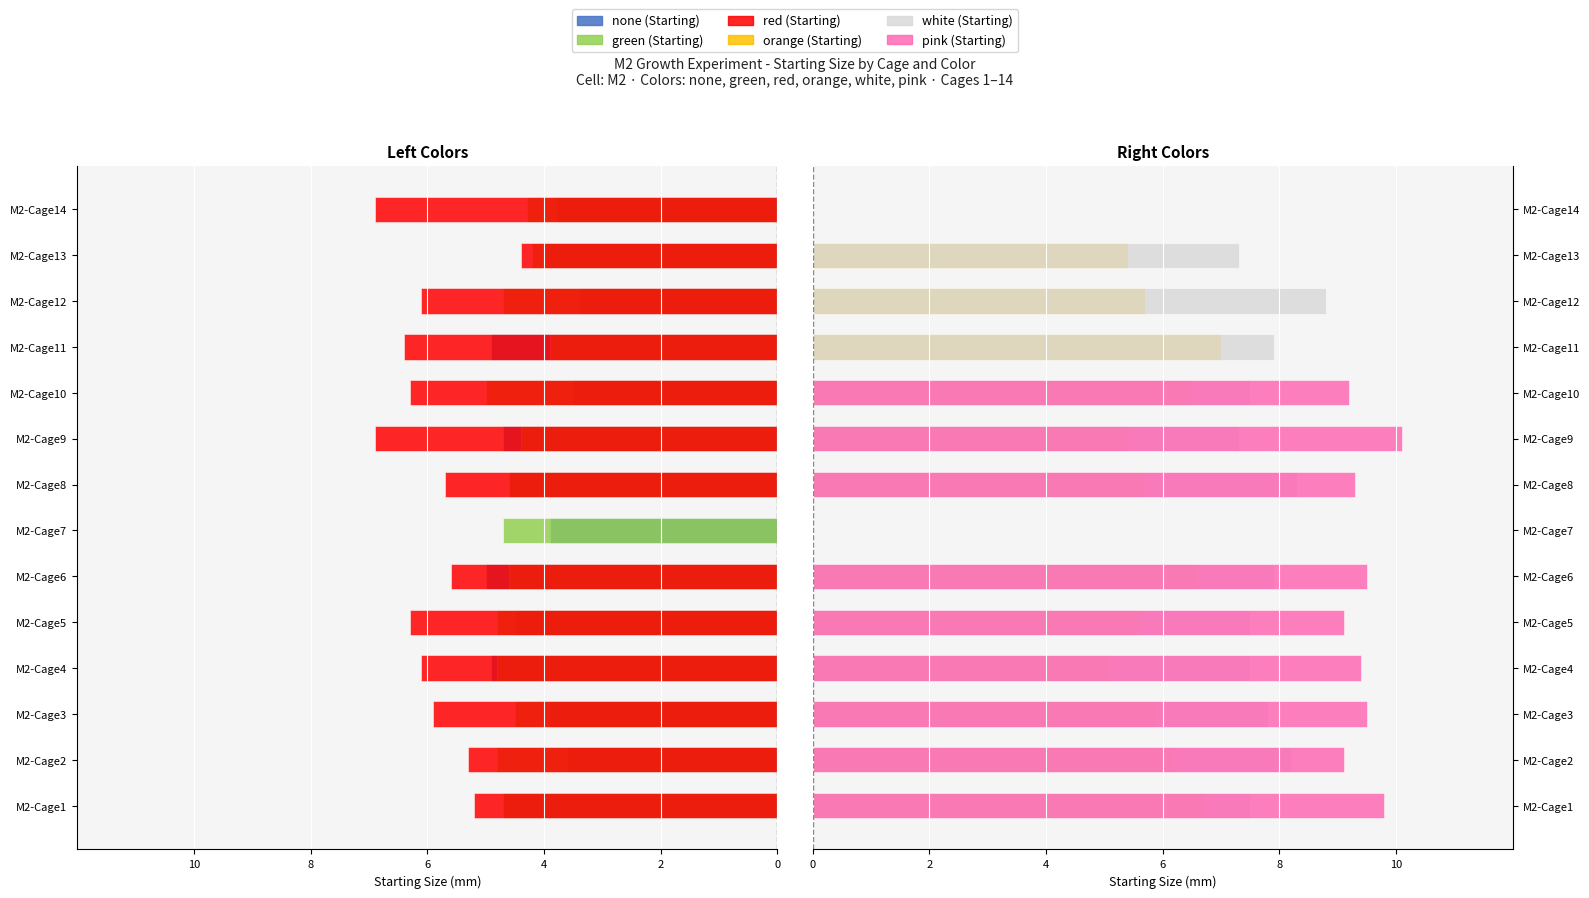

Is the value of orange (Starting) at M2-Cage11 greater than the value of green (Starting) at M2-Cage8?

Yes